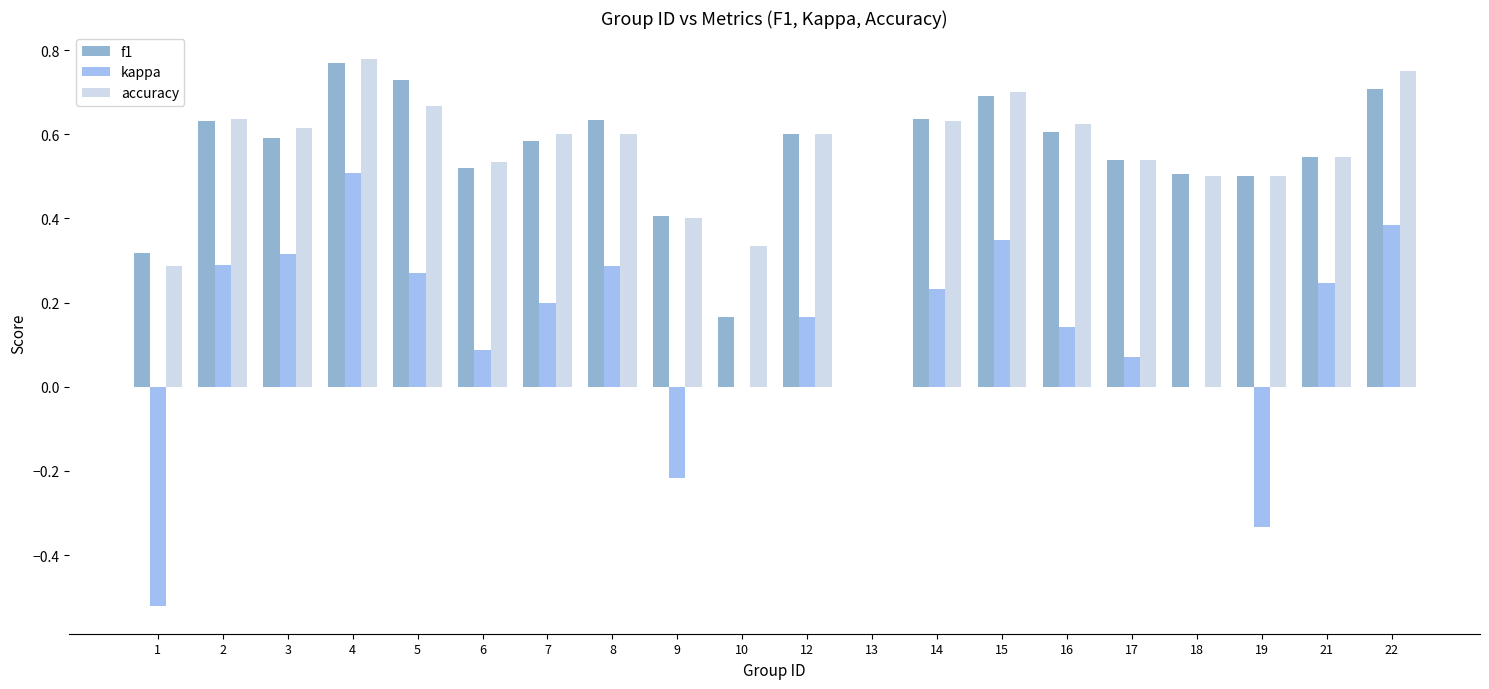

True or false: kappa has a value of 0.0 at 18.

True